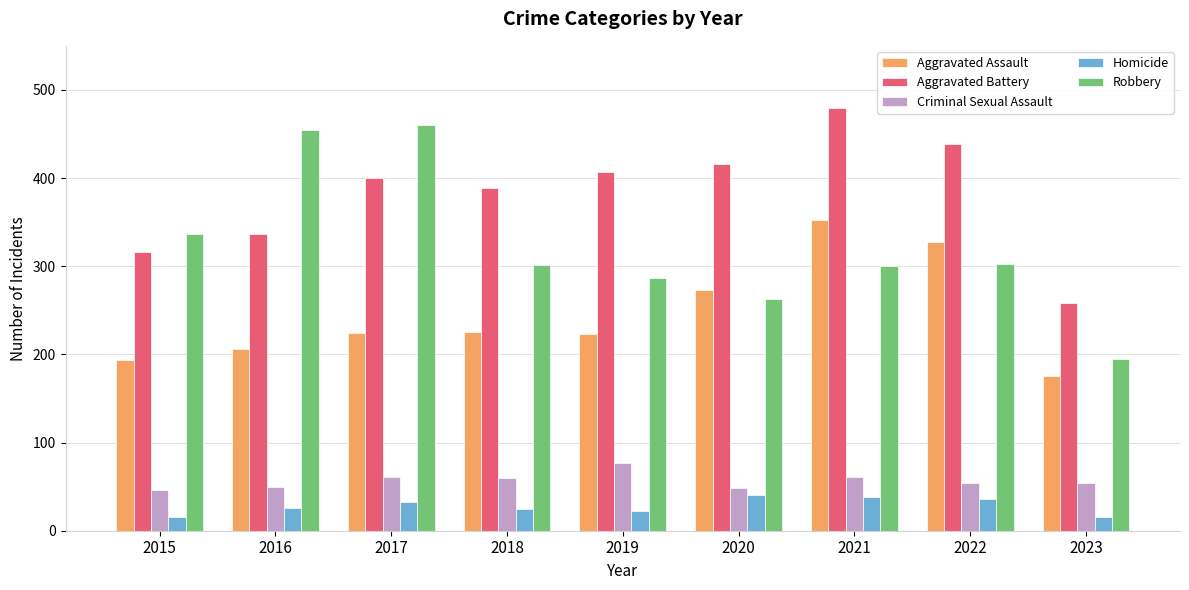

How many categories are shown in the chart?

9